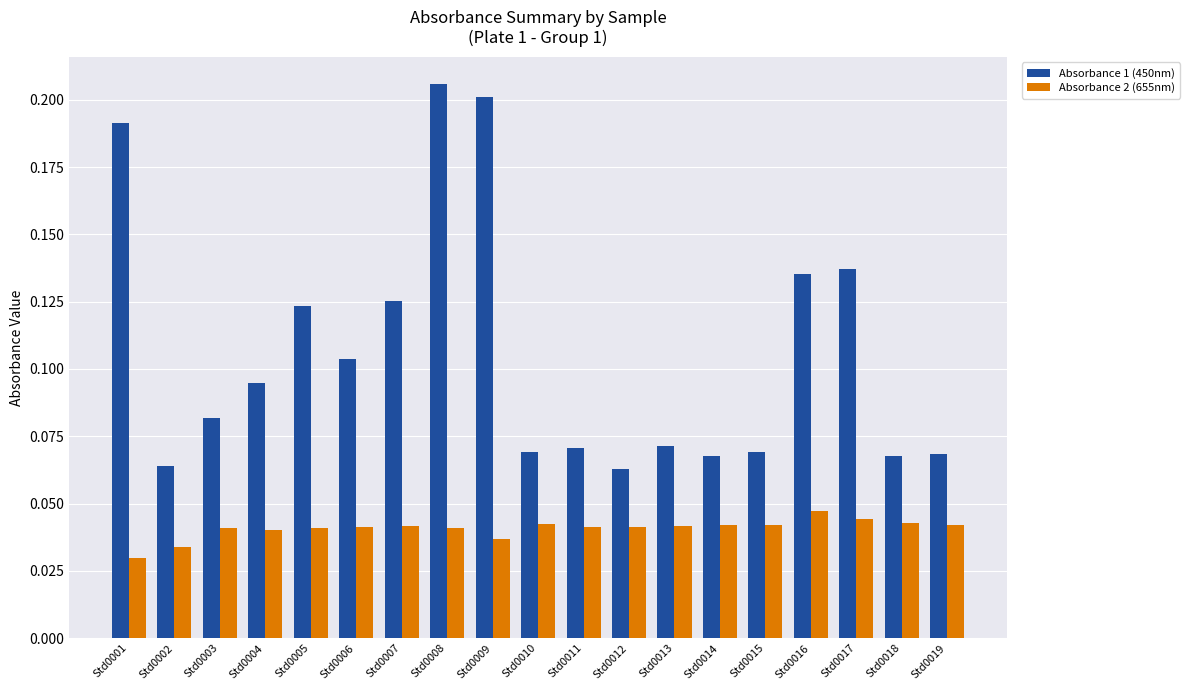

How many series are shown in this chart?

2